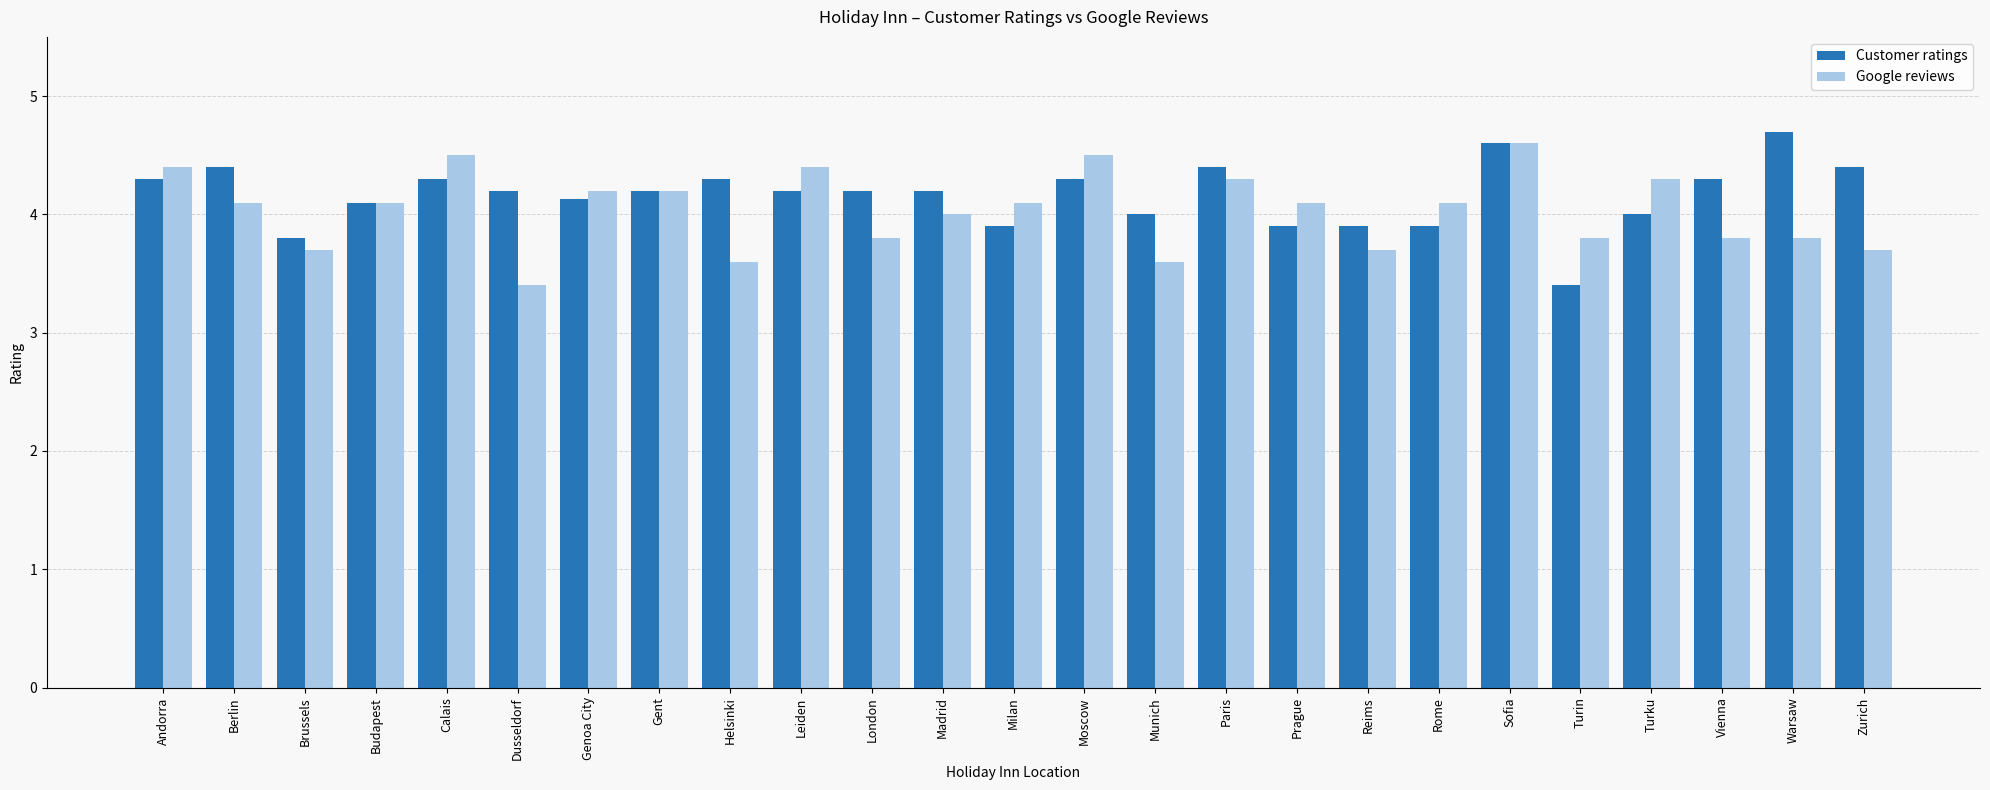

What is the value of the Google reviews bar at the 2nd from the left?

4.1